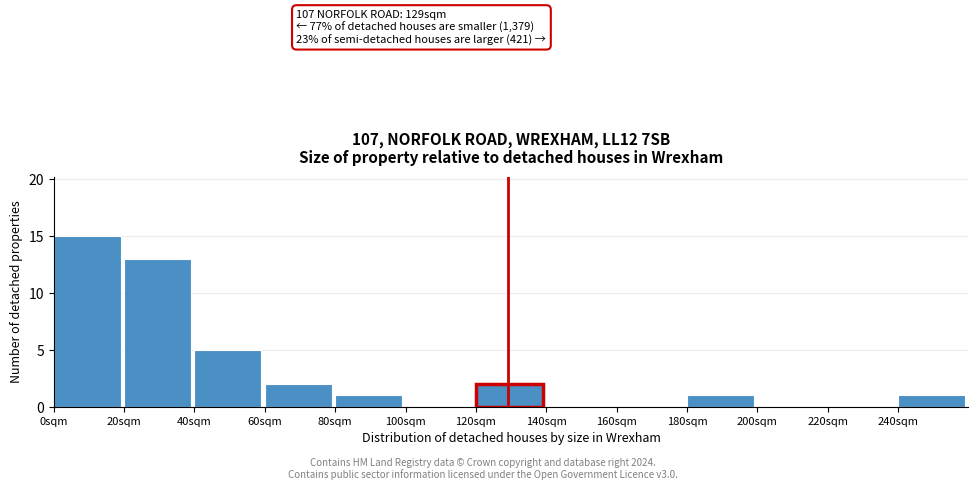

Which range on the x-axis has the tallest bar?

0 to 20